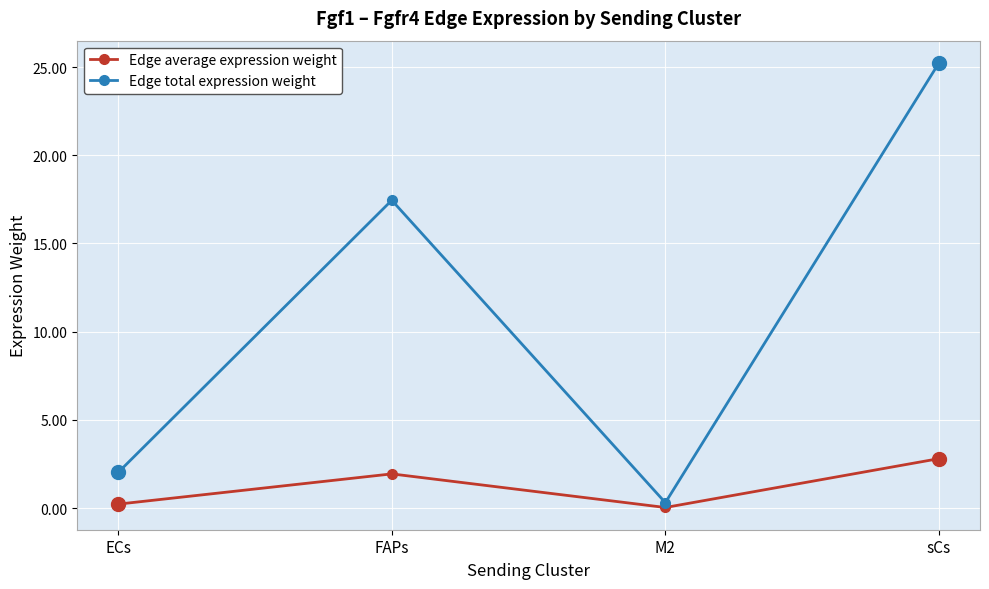

True or false: Edge total expression weight and Edge average expression weight intersect in this chart.

False